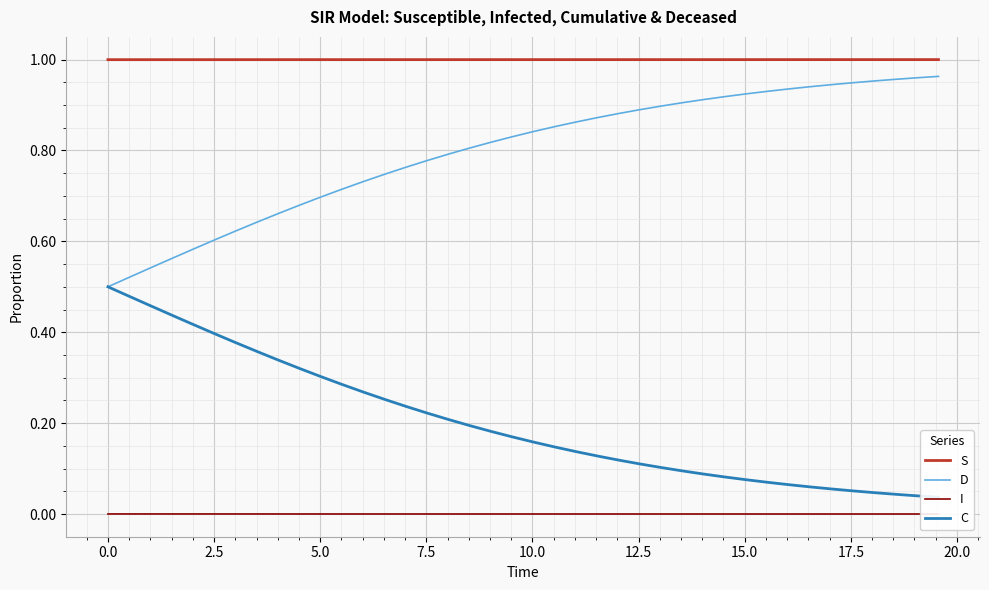

Reading left to right, list all the values displayed in this chart.

S: 1.0	1.0	1.0	1.0	1.0	1.0	1.0	1.0	1.0	1.0	1.0	1.0	1.0	1.0	1.0	1.0	1.0	1.0	1.0	1.0	1.0	1.0	1.0	1.0	1.0	1.0	1.0	1.0	1.0	1.0	1.0	1.0	1.0	1.0	1.0	1.0	1.0	1.0	1.0	1.0
D: 0.5	0.5	0.5	0.6	0.6	0.6	0.6	0.6	0.7	0.7	0.7	0.7	0.7	0.7	0.8	0.8	0.8	0.8	0.8	0.8	0.8	0.9	0.9	0.9	0.9	0.9	0.9	0.9	0.9	0.9	0.9	0.9	0.9	0.9	0.9	0.9	1.0	1.0	1.0	1.0
I: 0.0	0.0	0.0	0.0	0.0	0.0	0.0	0.0	0.0	0.0	0.0	0.0	0.0	0.0	0.0	0.0	0.0	0.0	0.0	0.0	0.0	0.0	0.0	0.0	0.0	0.0	0.0	0.0	0.0	0.0	0.0	0.0	0.0	0.0	0.0	0.0	0.0	0.0	0.0	0.0
C: 0.5	0.5	0.5	0.4	0.4	0.4	0.4	0.4	0.3	0.3	0.3	0.3	0.3	0.3	0.2	0.2	0.2	0.2	0.2	0.2	0.2	0.1	0.1	0.1	0.1	0.1	0.1	0.1	0.1	0.1	0.1	0.1	0.1	0.1	0.1	0.1	0.0	0.0	0.0	0.0